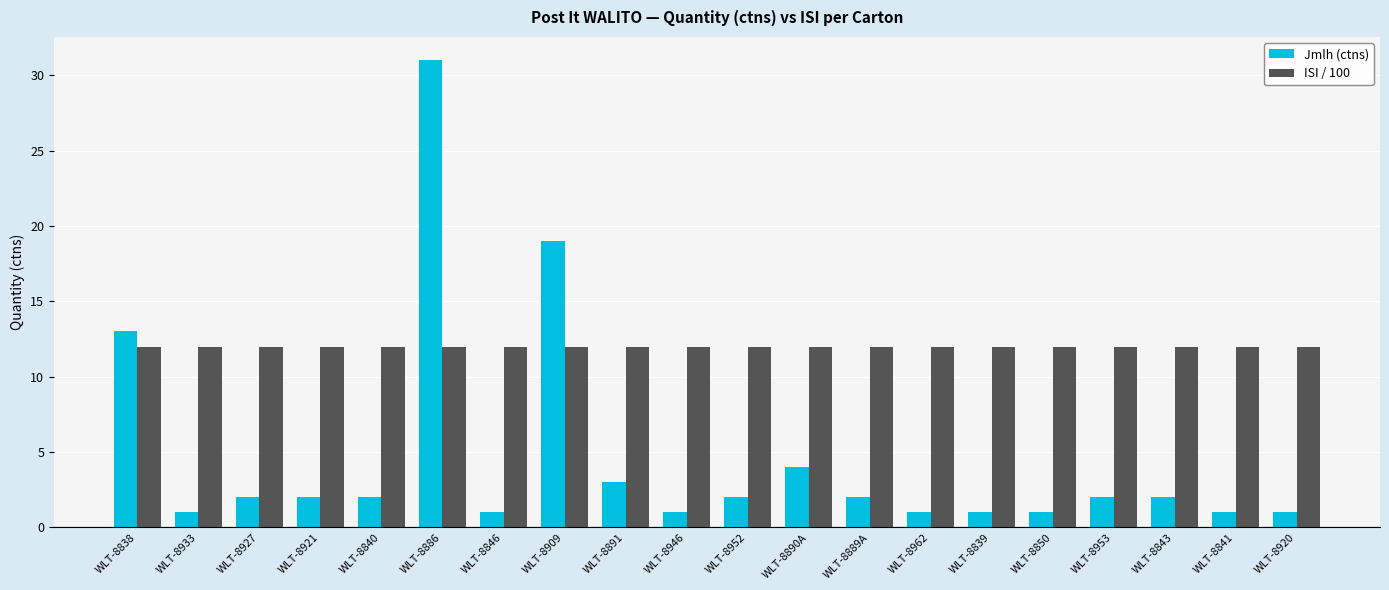

The value of Jmlh (ctns) at WLT-8843 is 3. True or false?

False